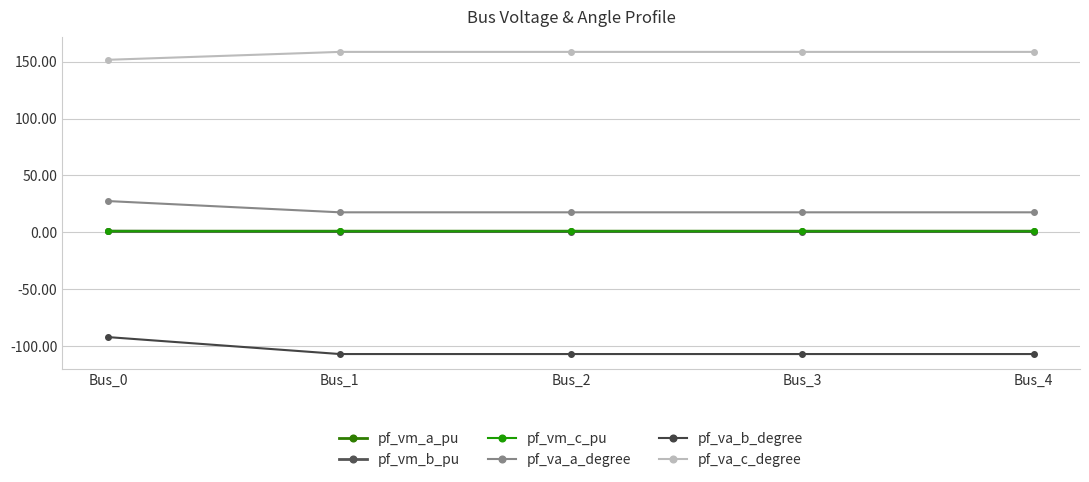

Which series has the largest total across all categories?

pf_va_c_degree